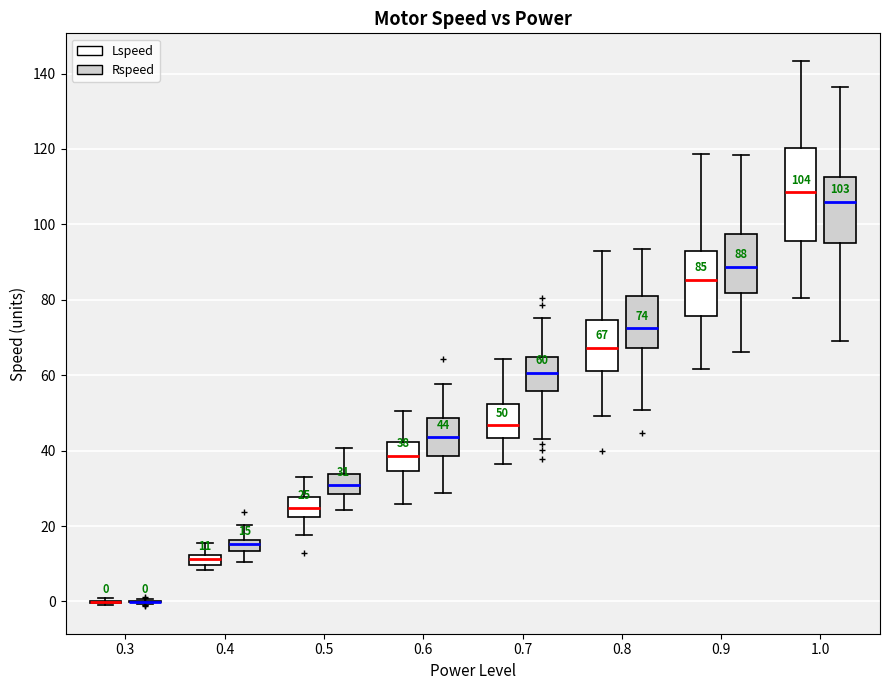

Which box is the tallest, from its lower edge to its upper edge?

1.0 (Lspeed)